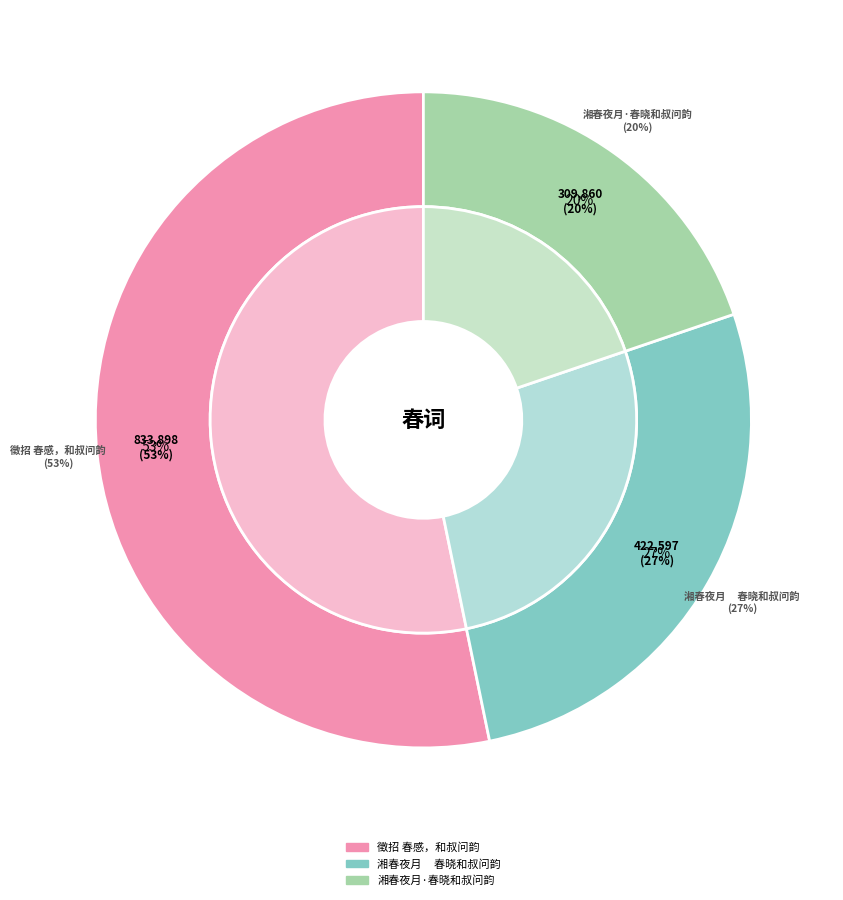

Which slice represents more than half of the pie?

徵招 春感，和叔问韵